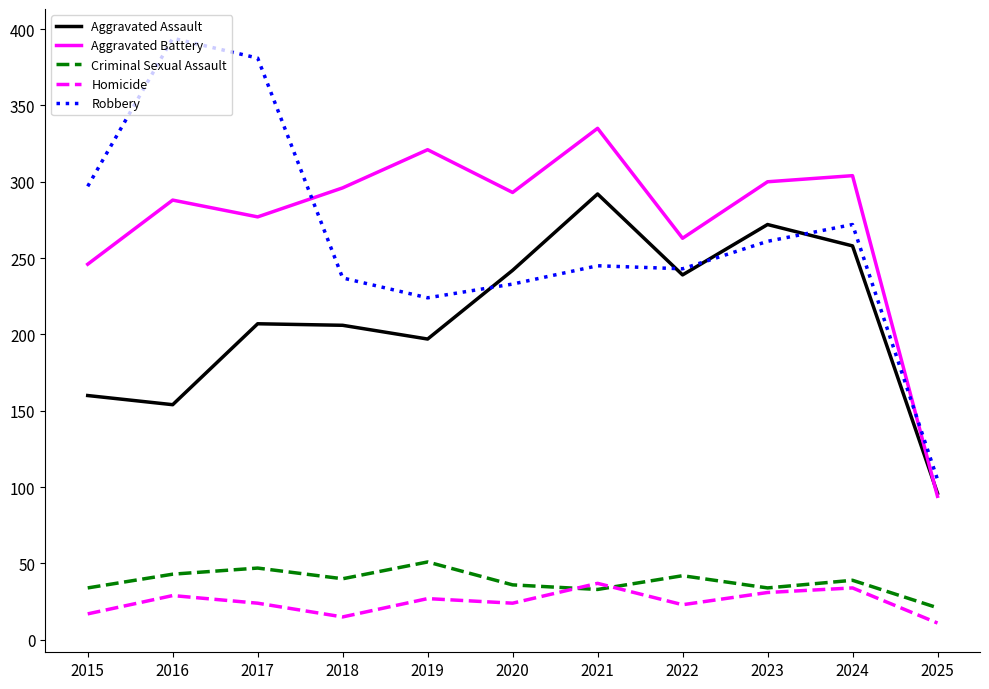

At which label is Aggravated Battery closest to 214?

2015